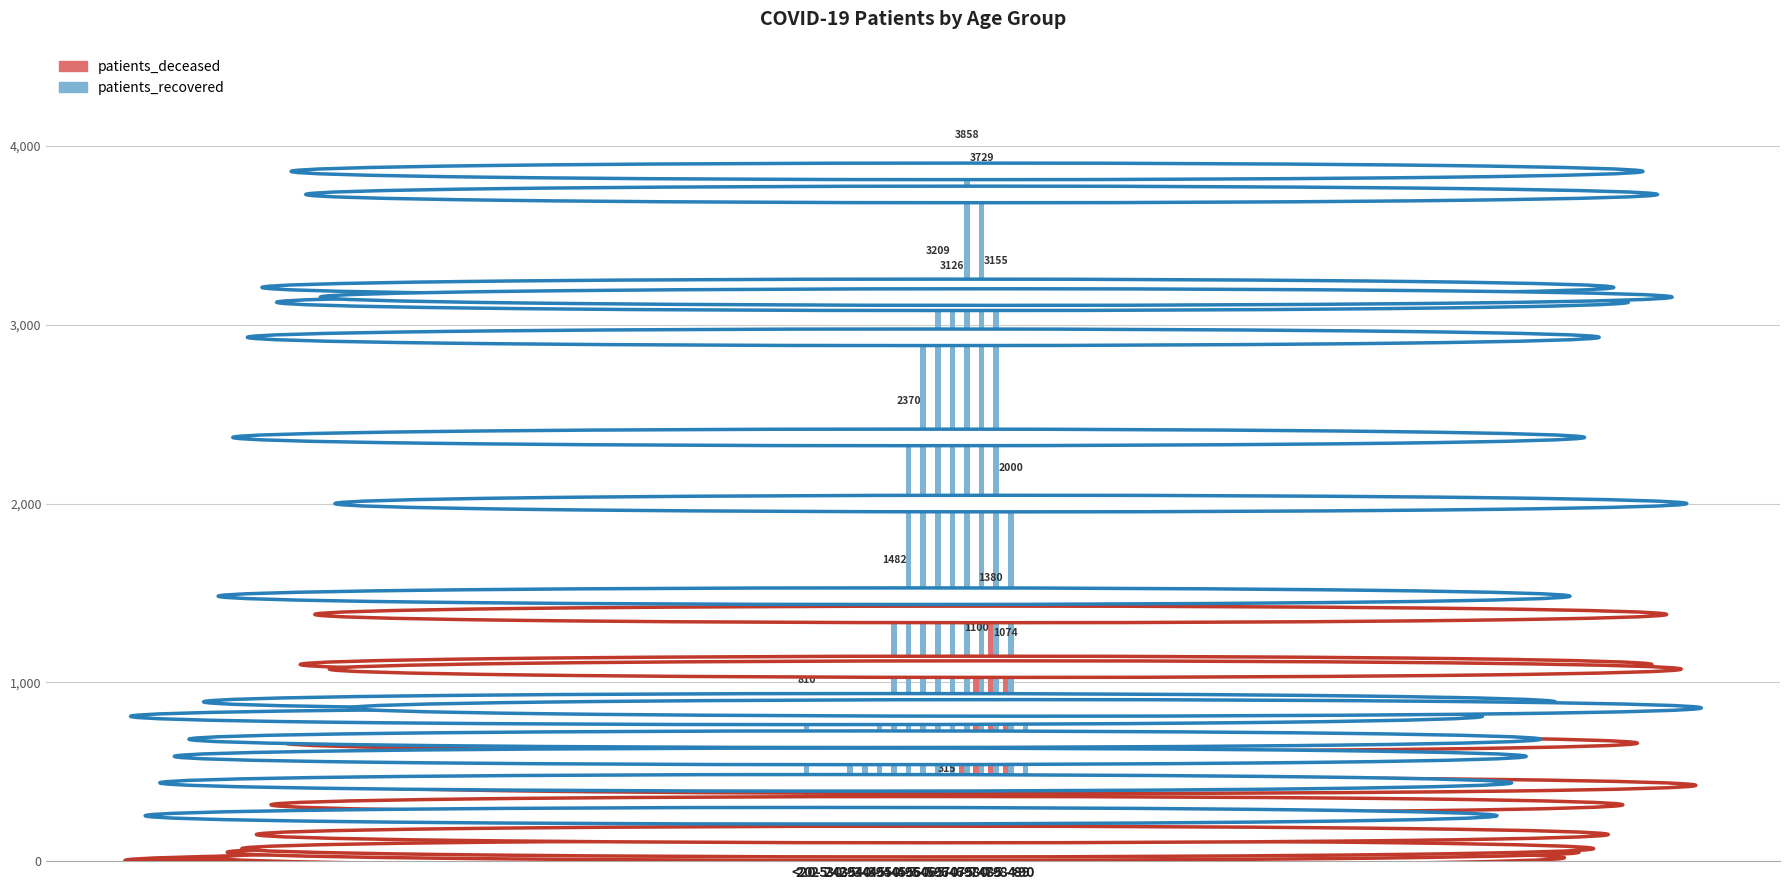

Which series has the largest total across all categories?

patients_recovered